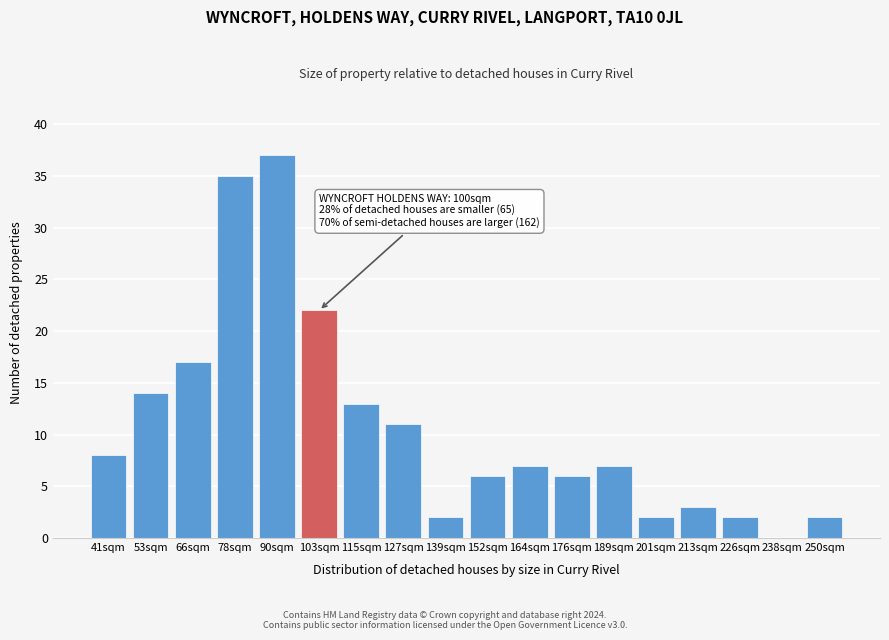

Reading right to left, extract all data points from this chart.

250sqm=2	238sqm=0	226sqm=2	213sqm=3	201sqm=2	189sqm=7	176sqm=6	164sqm=7	152sqm=6	139sqm=2	127sqm=11	115sqm=13	103sqm=22	90sqm=37	78sqm=35	66sqm=17	53sqm=14	41sqm=8